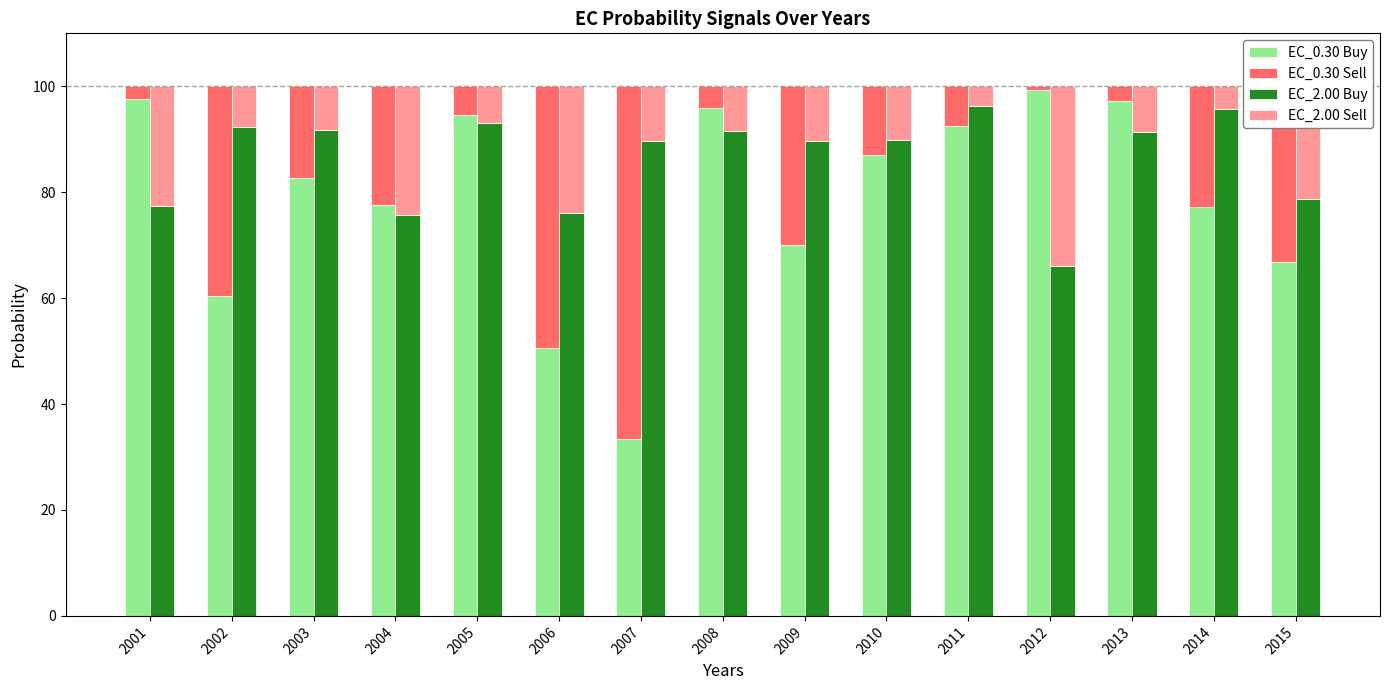

Are the bars grouped side by side (vs. stacked)?

Yes